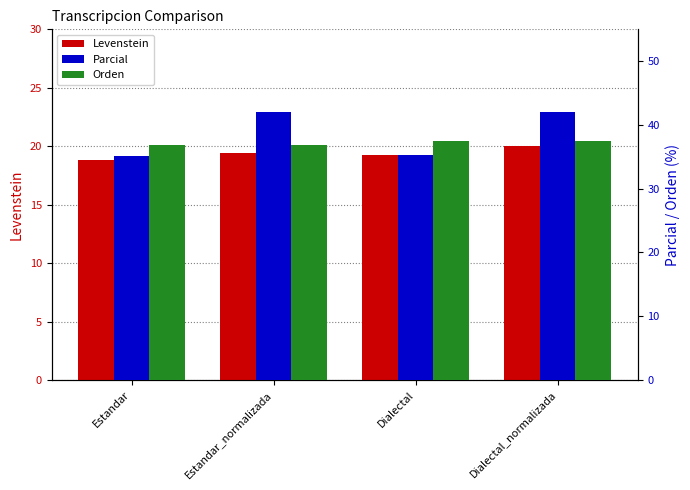

Which category has the lowest value across all series?

Estandar